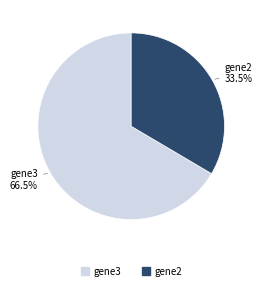

How many segments does this pie chart have?

2